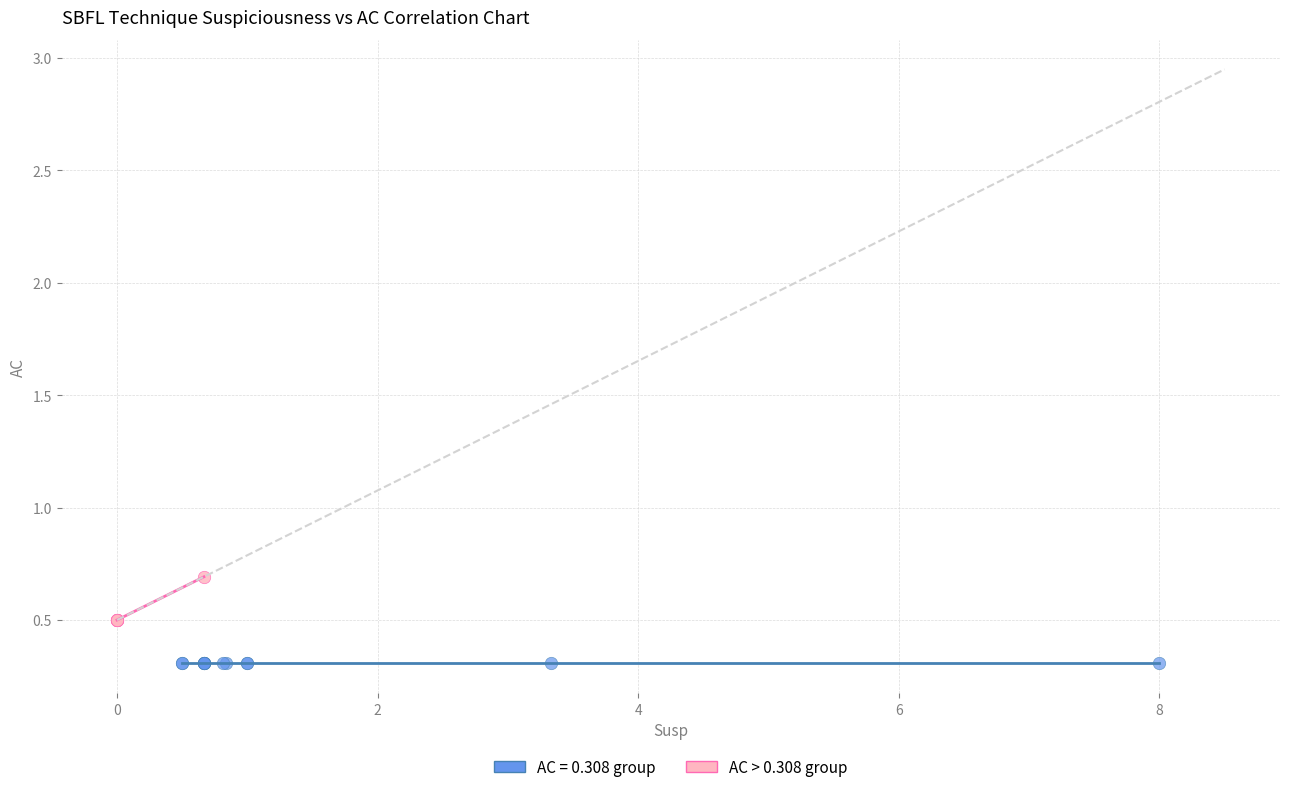

Which series reaches the maximum Y coordinate?

AC > 0.308 group